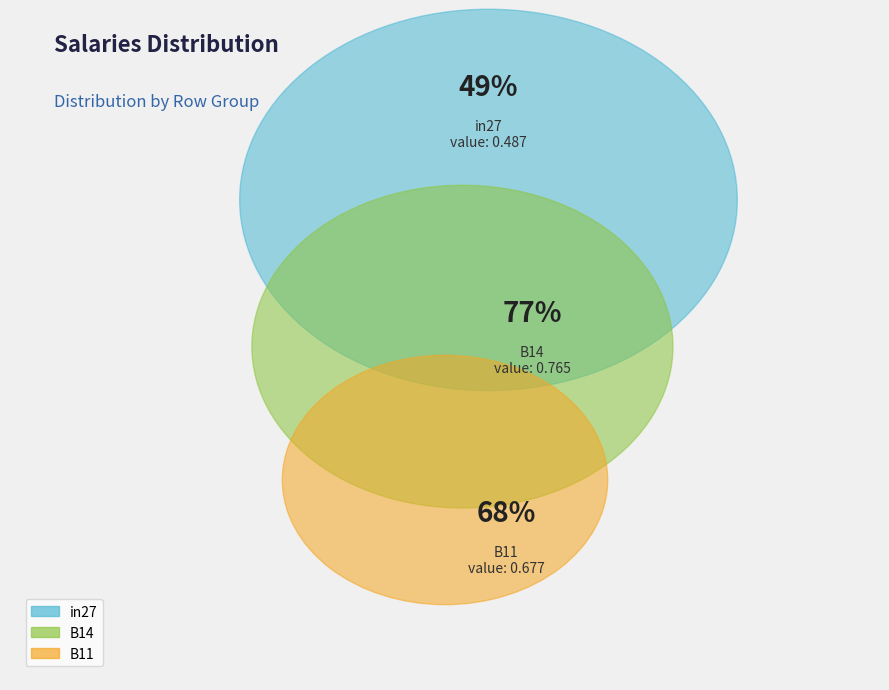

To the nearest percent, what percentage of the pie is B14?

40%